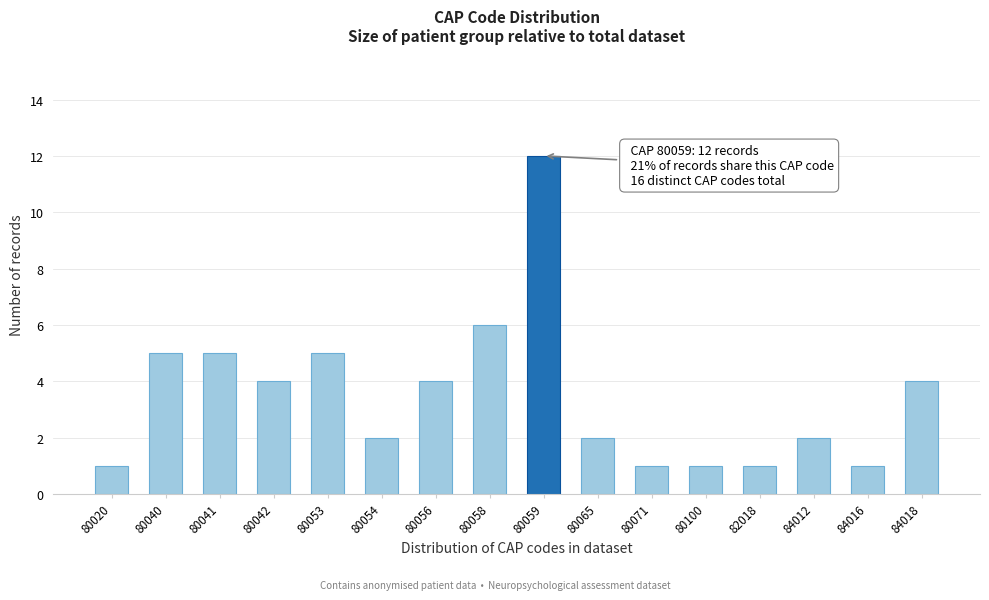

Reading left to right, transcribe all the data shown in this chart.

1	5	5	4	5	2	4	6	12	2	1	1	1	2	1	4